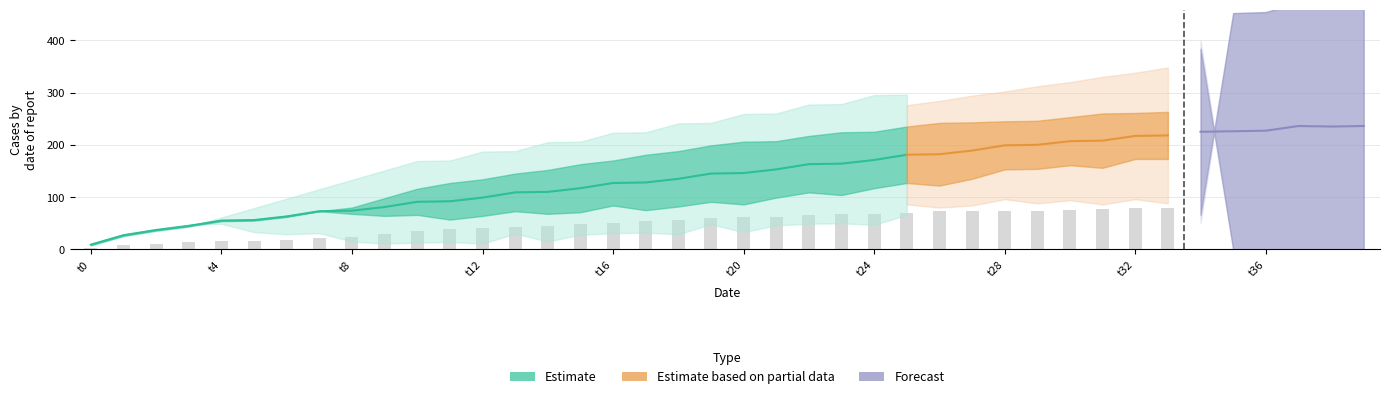

How many groups of bars are there?

40